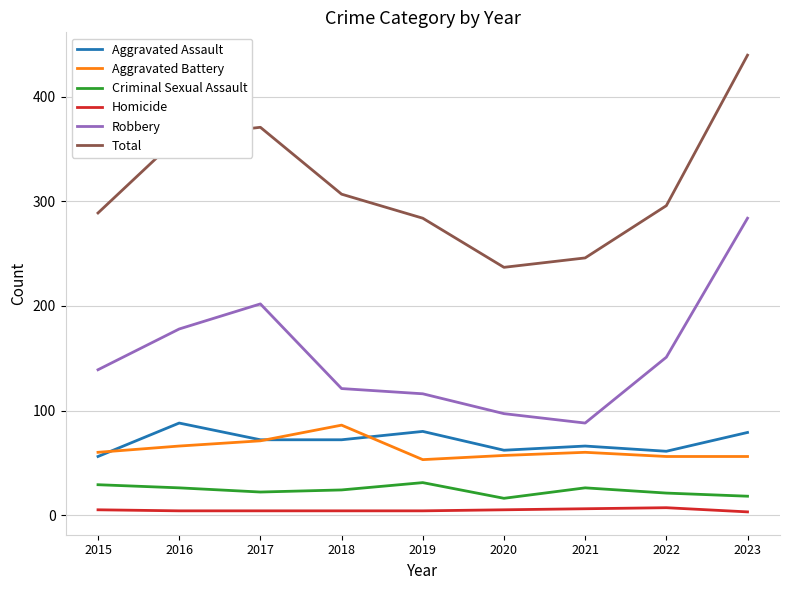

Is the value of Aggravated Assault at 2018 greater than the value of Criminal Sexual Assault at 2023?

Yes